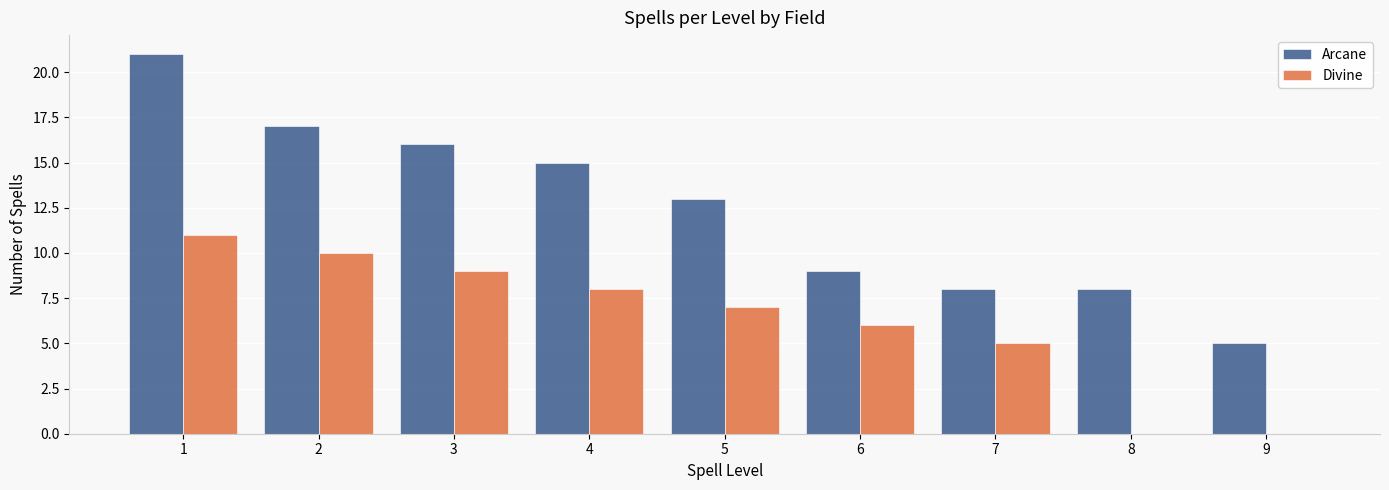

Reading left to right, transcribe all the data shown in this chart.

Arcane: 1=21	2=17	3=16	4=15	5=13	6=9	7=8	8=8	9=5
Divine: 1=11	2=10	3=9	4=8	5=7	6=6	7=5	8=0	9=0